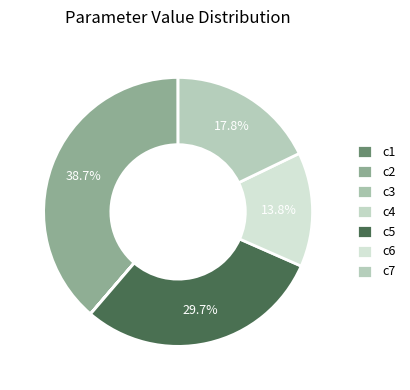

Between c5 and c4, which is larger?

c5